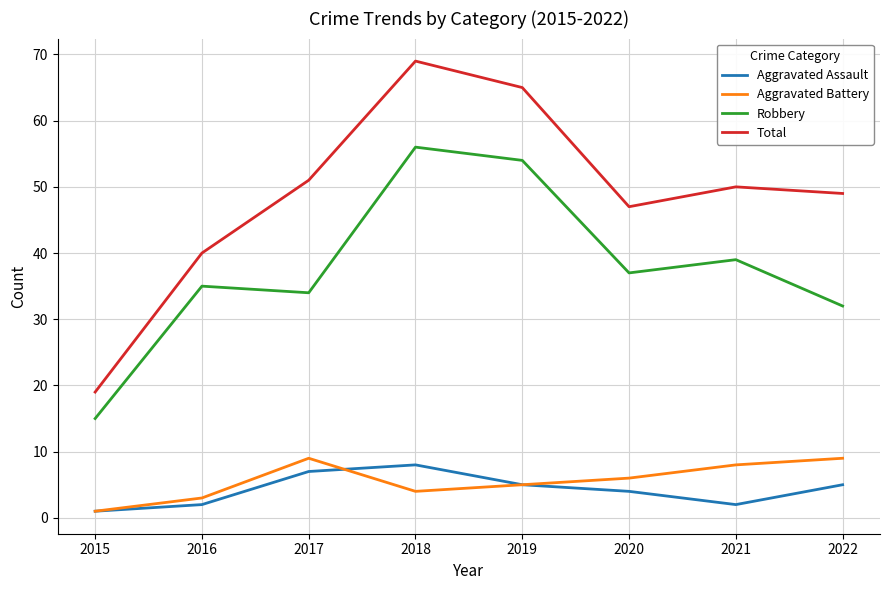

At how many categories does at least one series exceed 42?

6